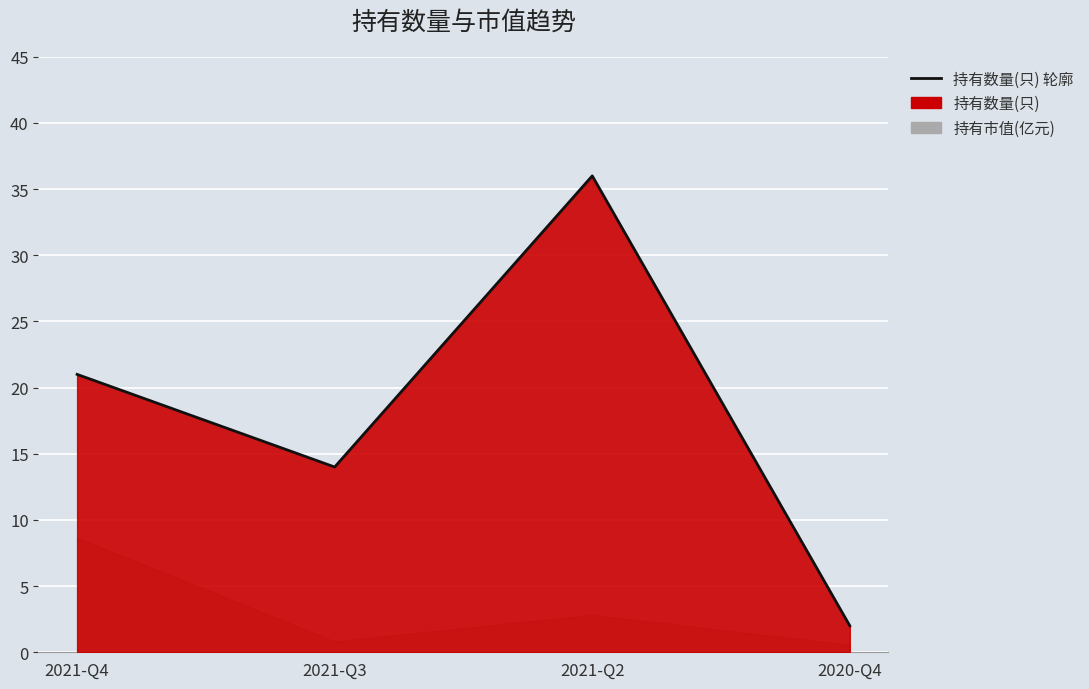

At which label does the data first exceed 21?

2021-Q2